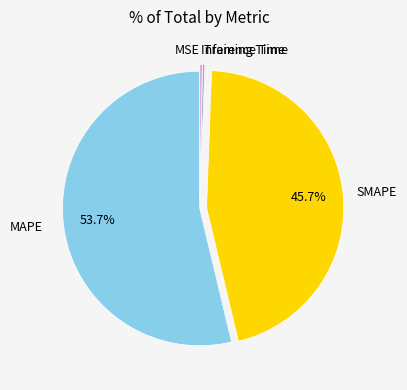

To the nearest percent, what is the average slice percentage?

20%